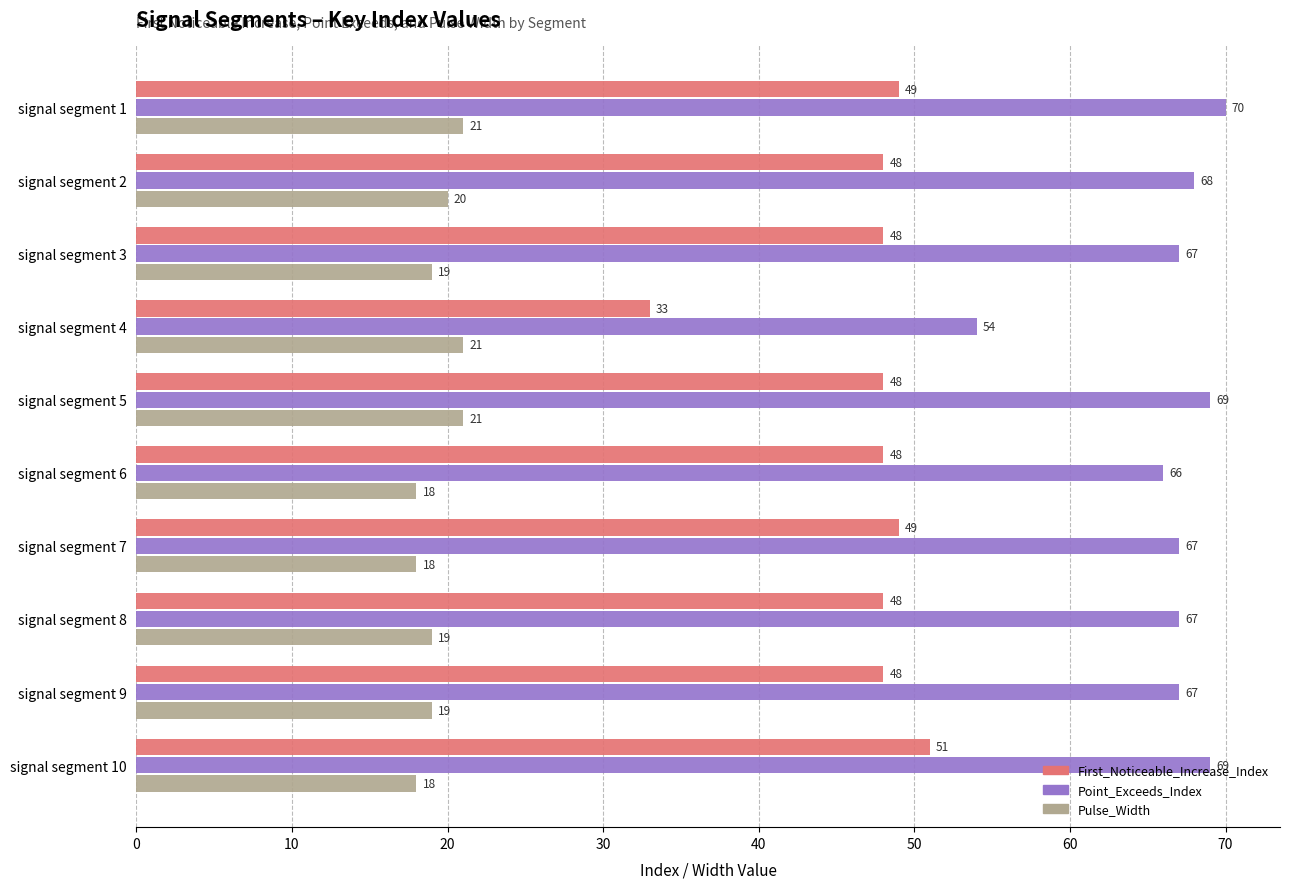

What is the difference between the highest and lowest values at signal segment 9?

48